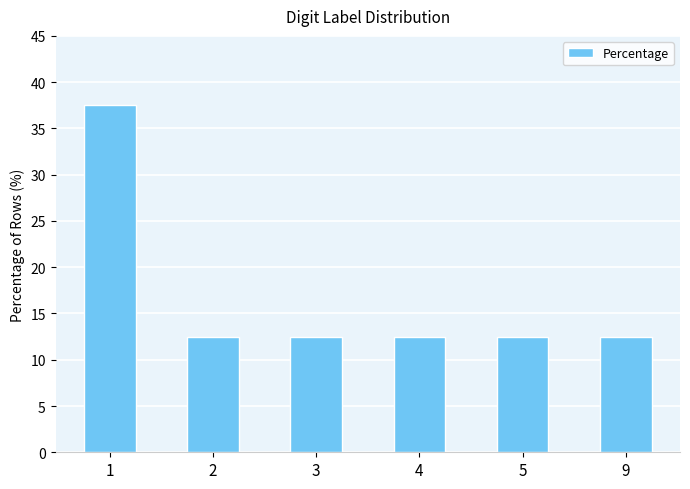

Approximately how many times larger is the value at 2 compared to 1?

0.3